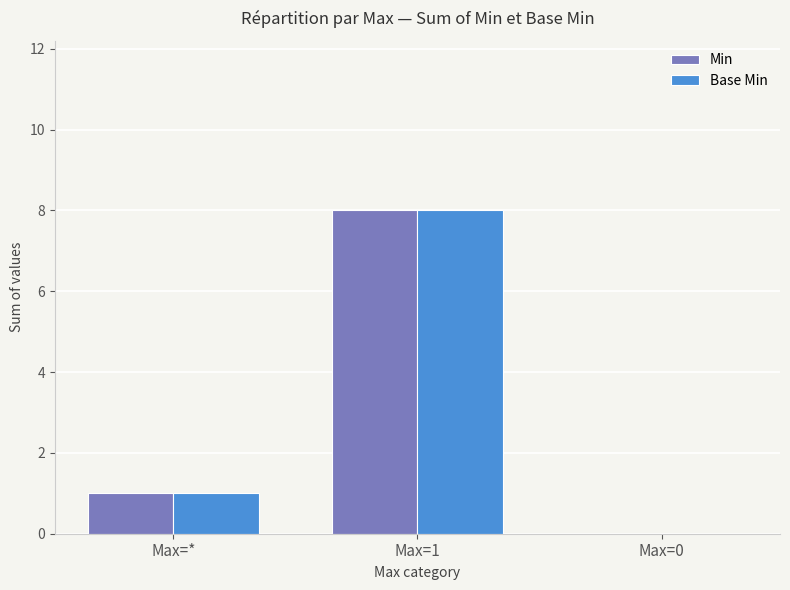

What is the greatest value displayed?

8